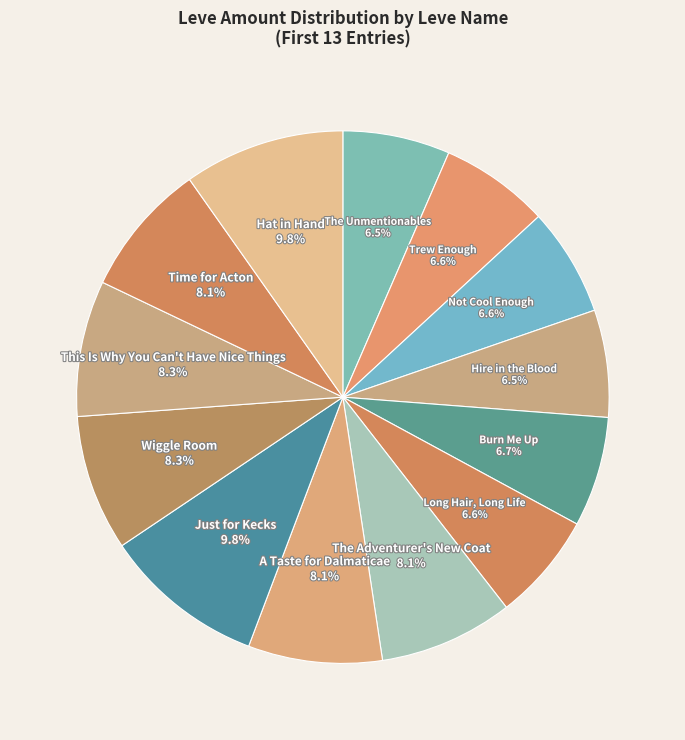

To the nearest percent, what is the average slice percentage?

8%